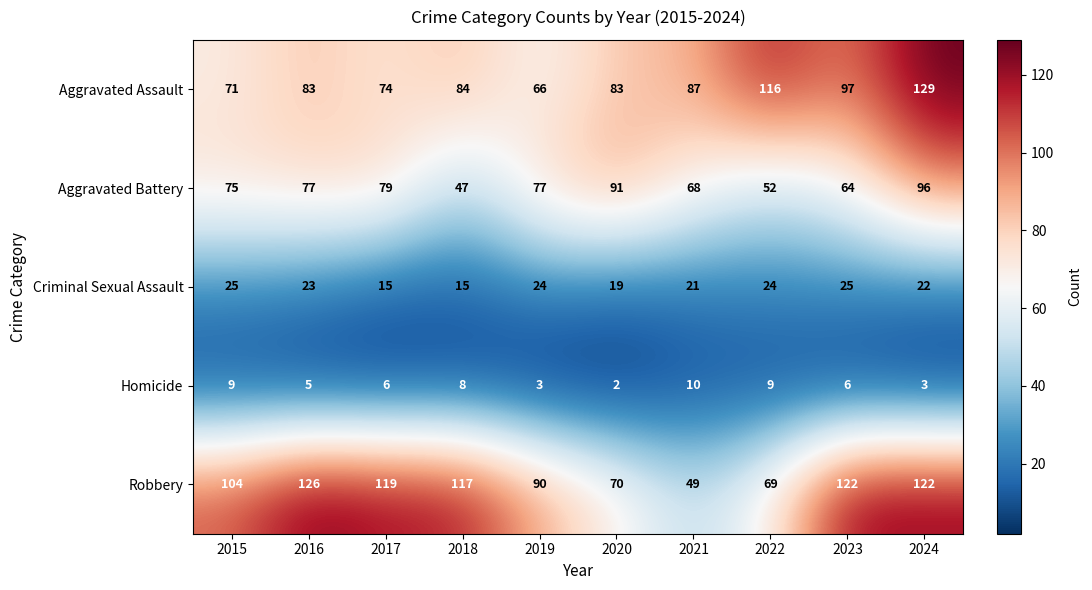

Is it true that Homicide equals 11 at 2018?

False